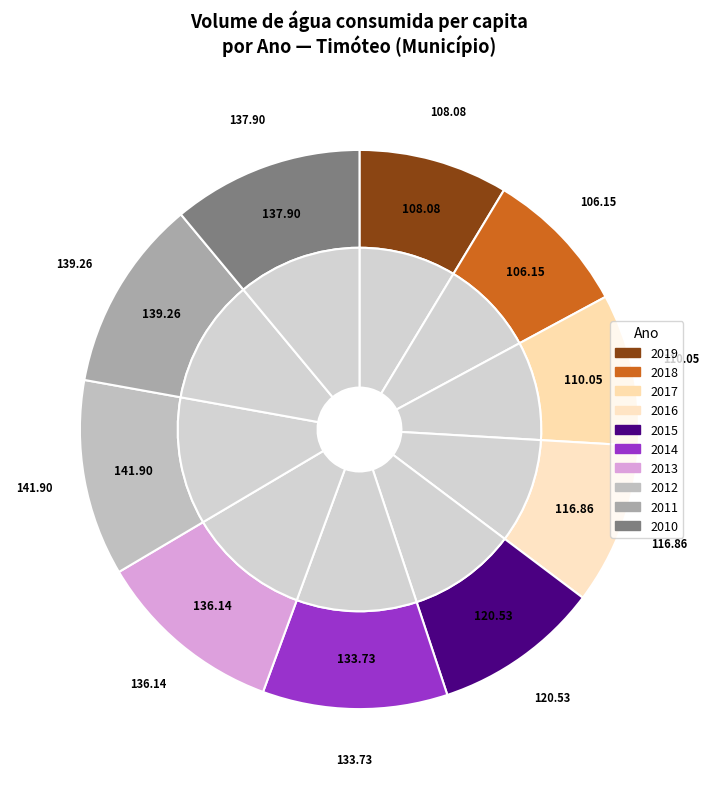

The 2012 slice represents 1% of the pie. True or false?

False